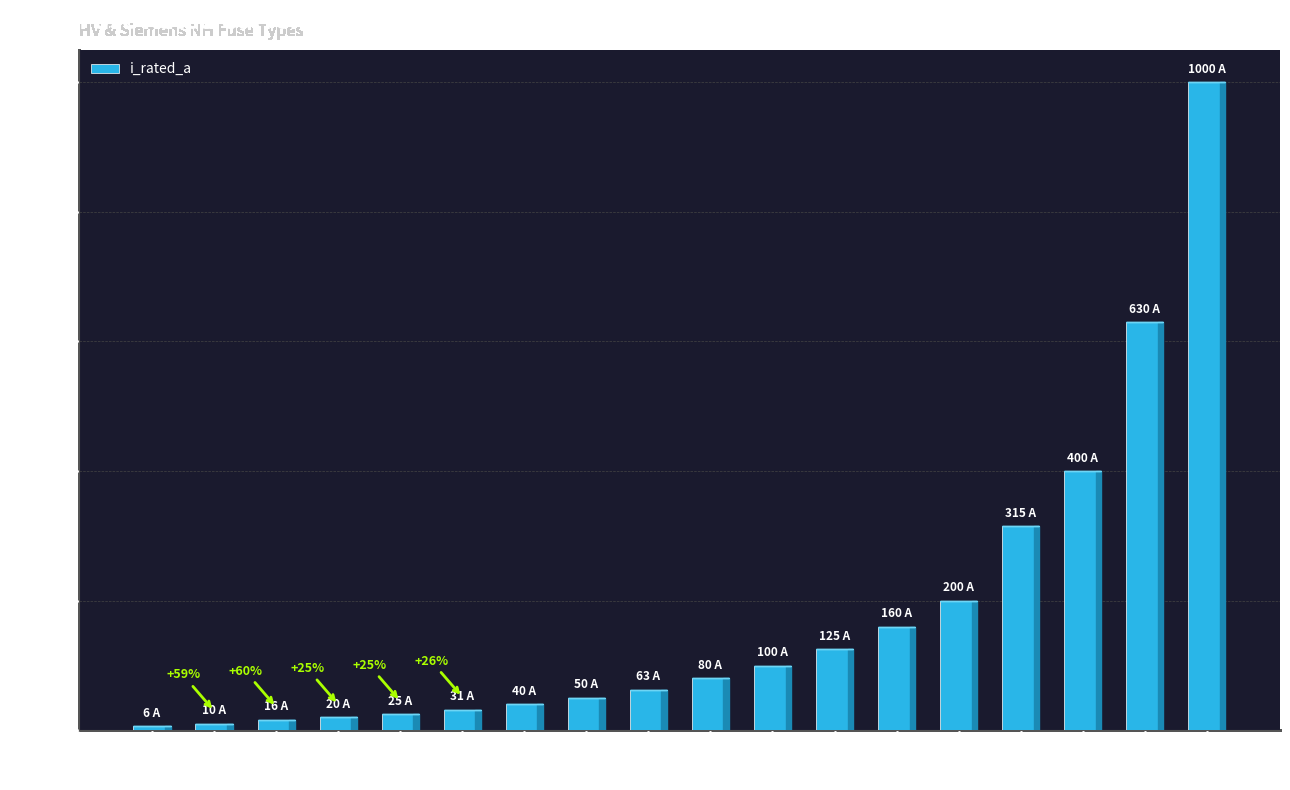

What value does the data have at HV 160A?

160.0